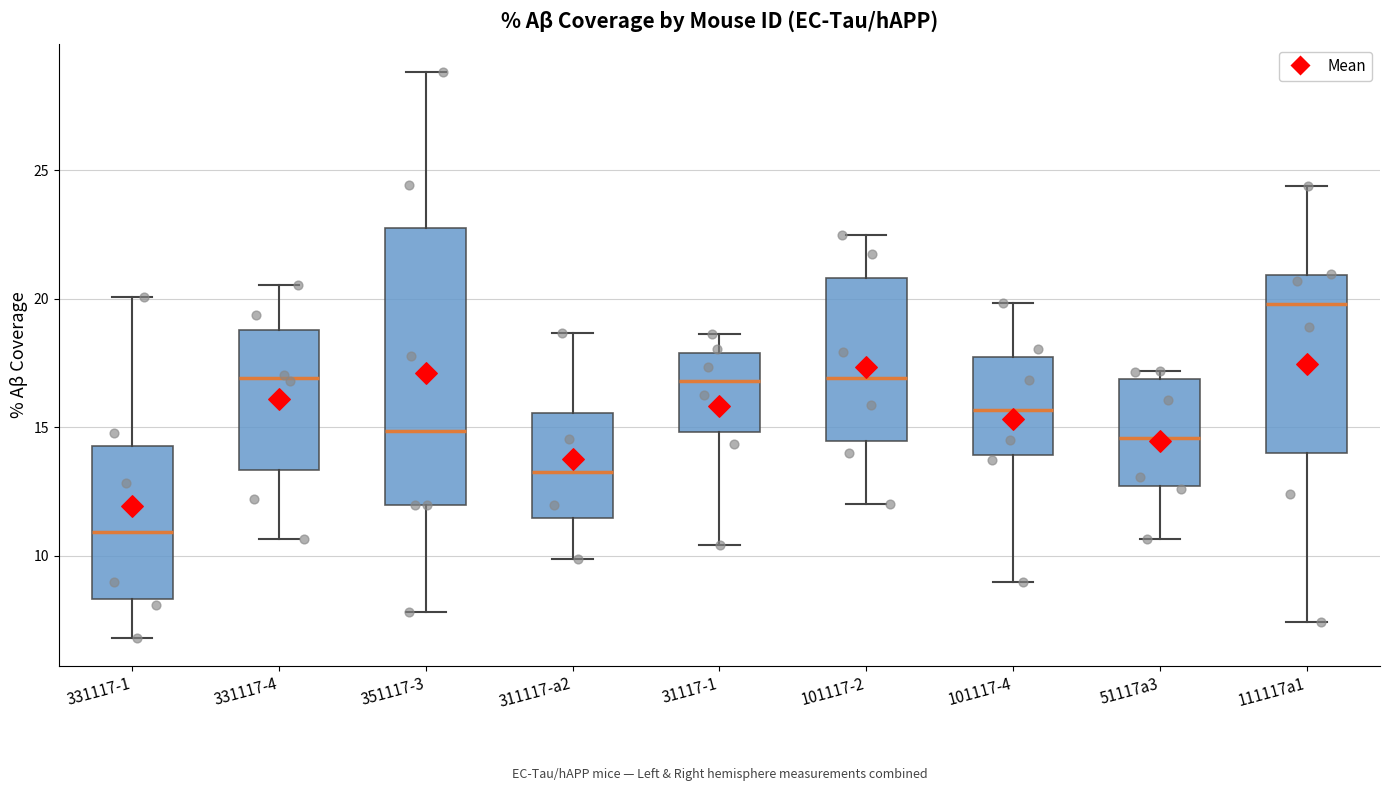

Reading left to right, read every box against the y-axis: the position of its median line, the range the box covers, and the ends of its whiskers. The values are not printed on the chart, so give them approximately, as read against the axis.

331117-1: median 11.0, box 8.5 to 14.5, whiskers 7.0 to 20.0
331117-4: median 17.0, box 13.5 to 19.0, whiskers 10.5 to 20.5
351117-3: median 15.0, box 12.0 to 23.0, whiskers 8.0 to 29.0
311117-a2: median 13.5, box 11.5 to 15.5, whiskers 10.0 to 18.5
31117-1: median 17.0, box 15.0 to 18.0, whiskers 10.5 to 18.5
101117-2: median 17.0, box 14.5 to 21.0, whiskers 12.0 to 22.5
101117-4: median 15.5, box 14.0 to 17.5, whiskers 9.0 to 20.0
51117a3: median 14.5, box 12.5 to 17.0, whiskers 10.5 to 17.0 (just above the box's upper edge)
111117a1: median 20.0, box 14.0 to 21.0, whiskers 7.5 to 24.5